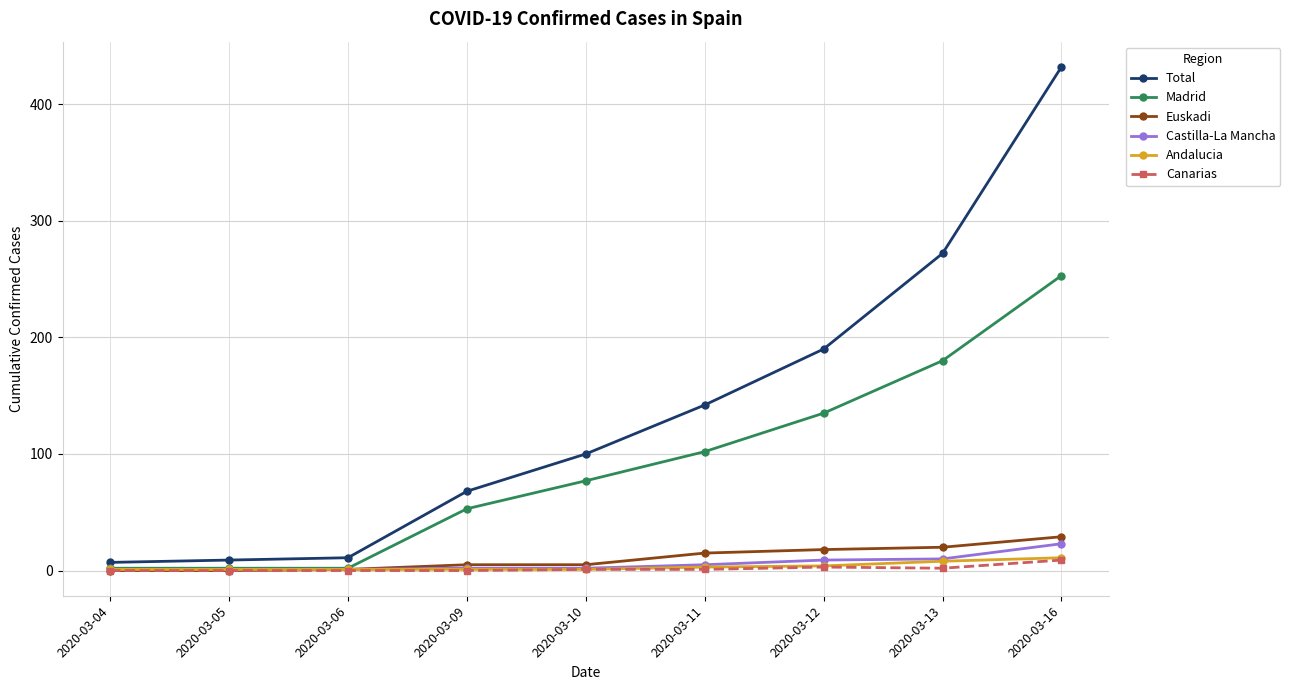

True or false: Madrid has more than 1 interior local peaks.

False